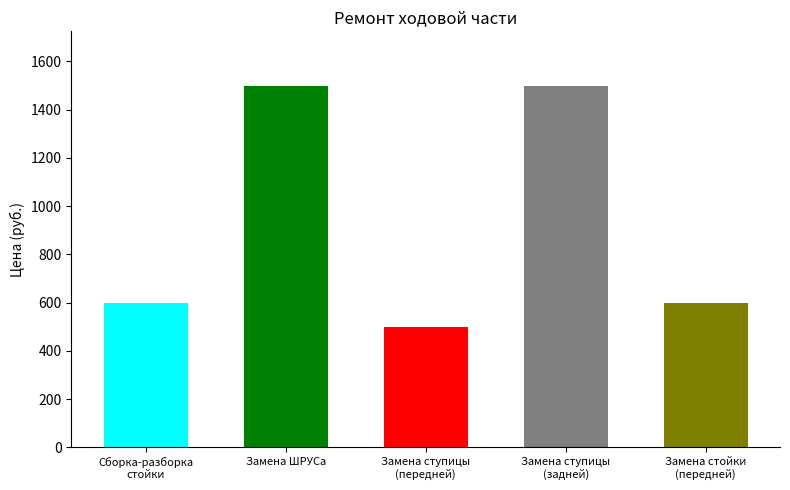

What is the label of the 3rd bar from the left?

Замена ступицы
(передней)